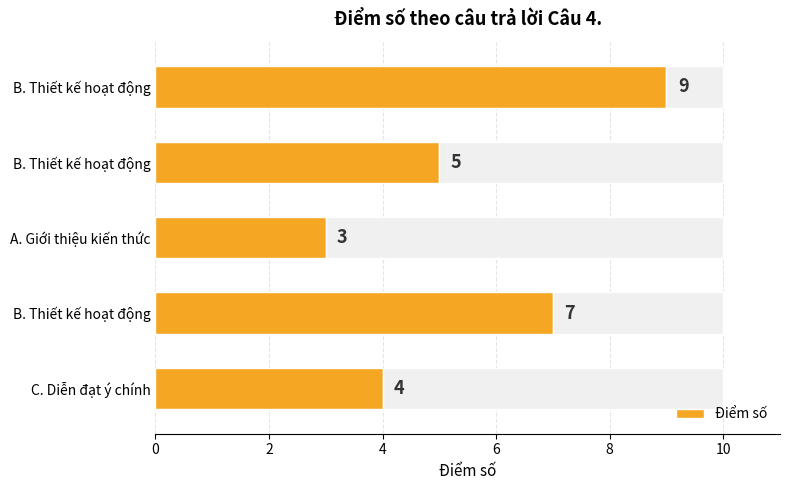

How many categories are shown in the chart?

5